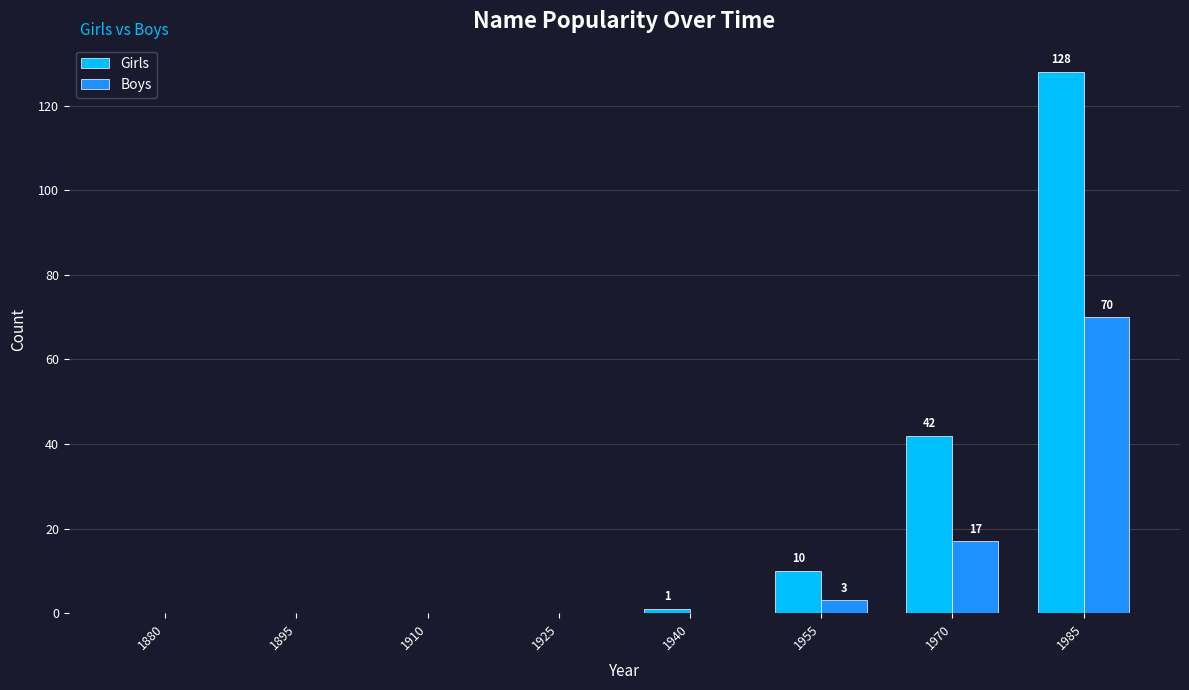

Is it true that Girls equals 0 at 1895?

True